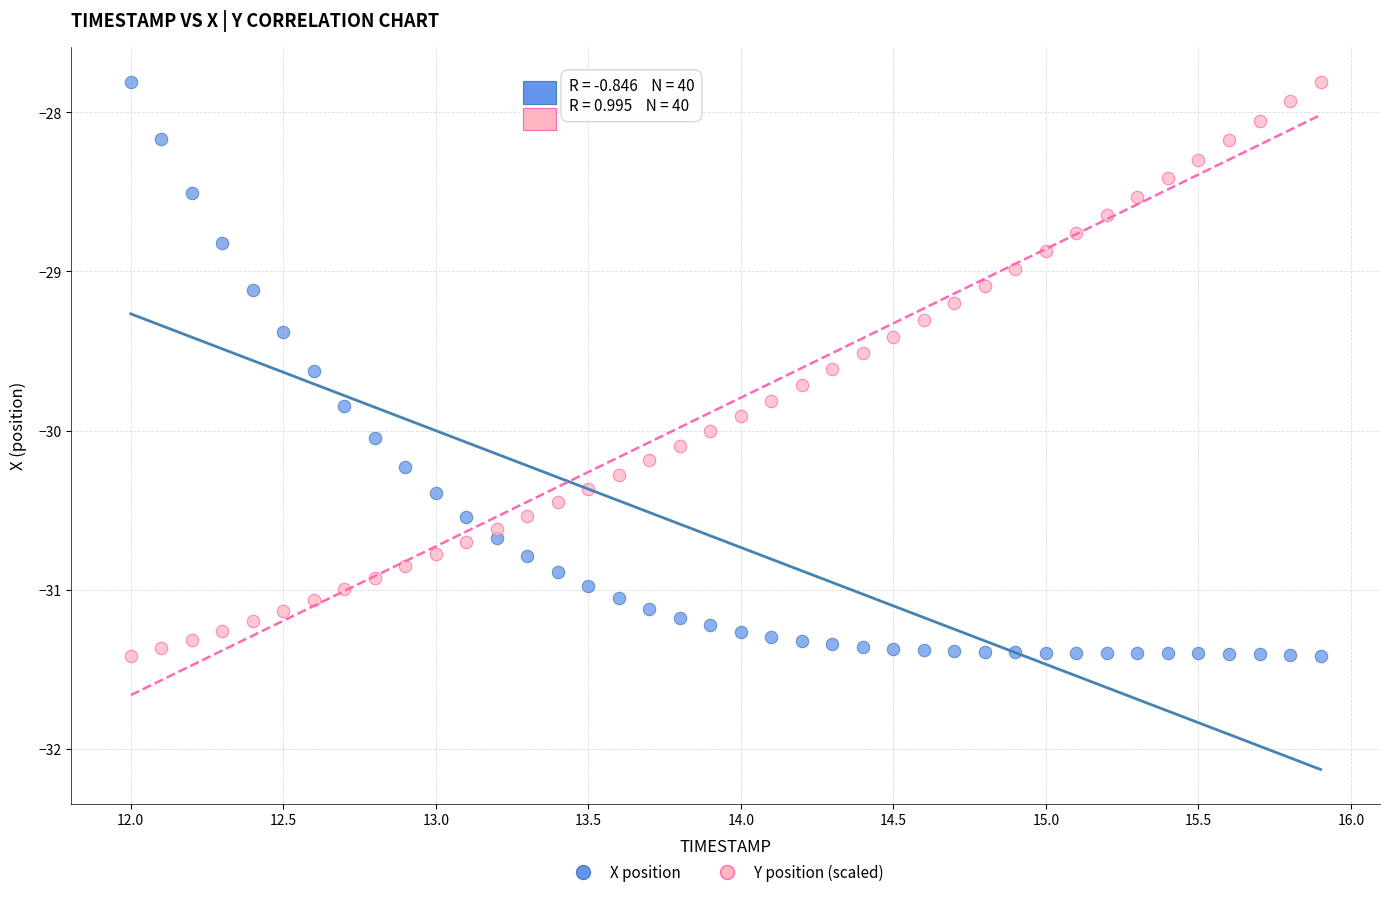

What is the X range (max minus min) for the scatter plot?

3.9